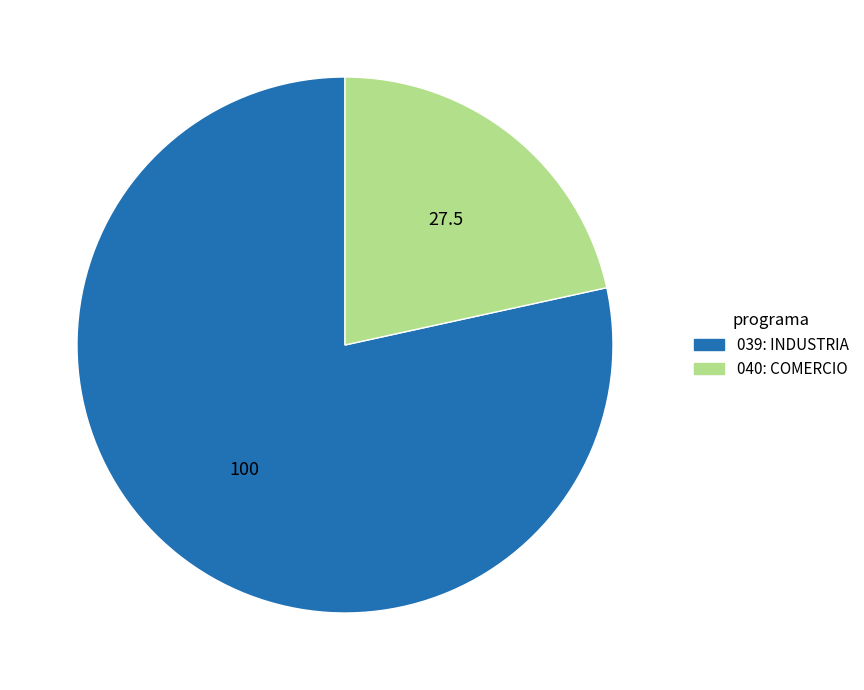

Which category has the biggest portion of the pie?

039: INDUSTRIA